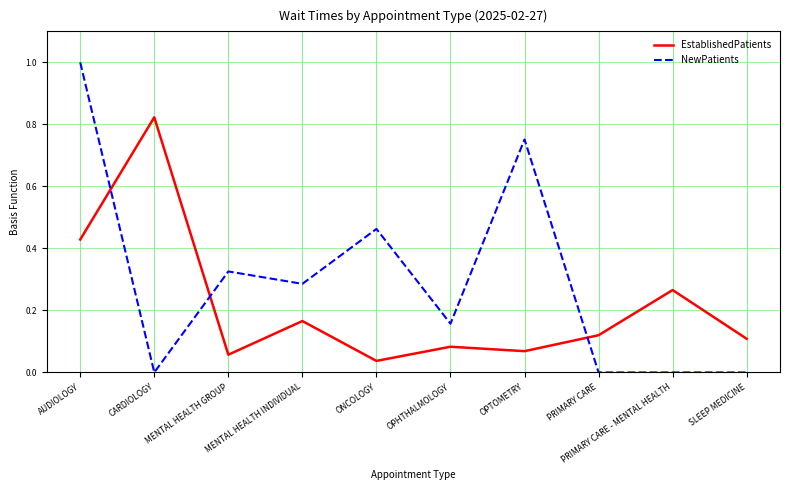

The NewPatients series shows 0.0 at CARDIOLOGY. True or false?

True